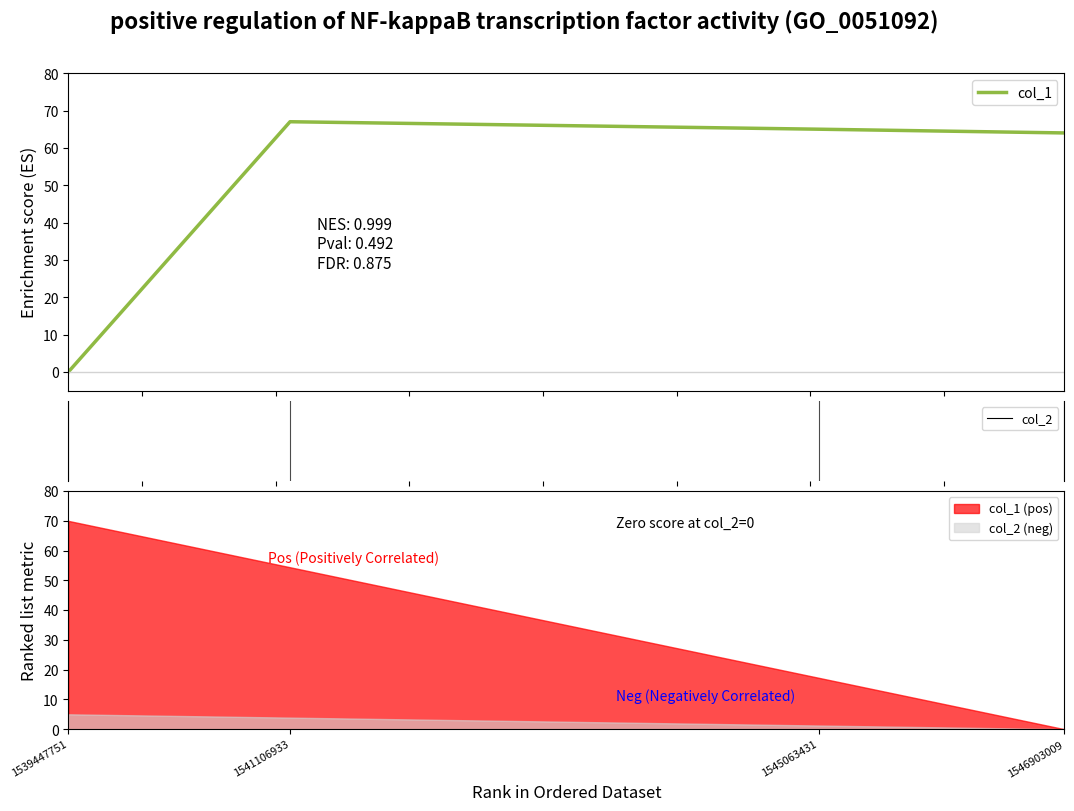

Read the value at 1545063431, to the nearest 10.

60